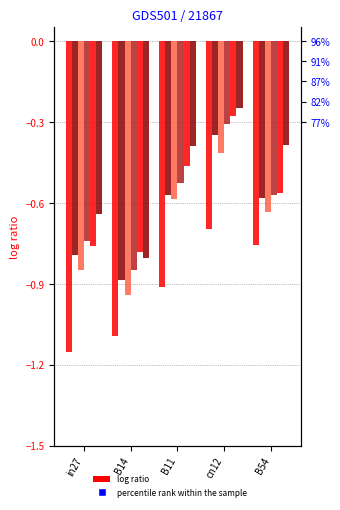

What is the label of the 1st bar from the left?

in27